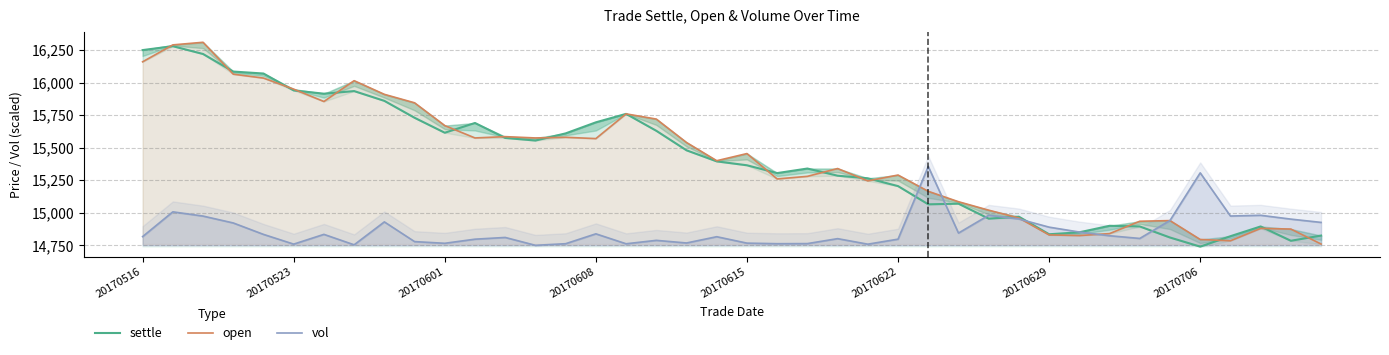

How many distinct data groups are displayed?

3